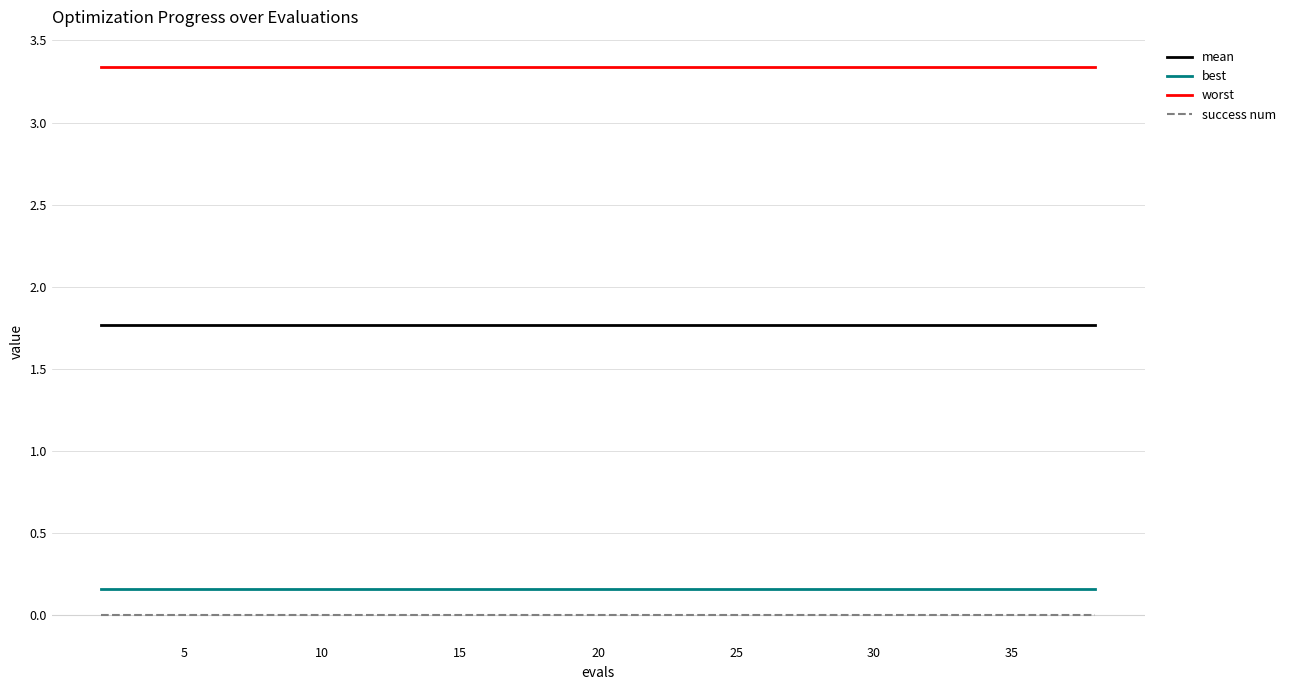

What is the minimum value for mean?

1.8